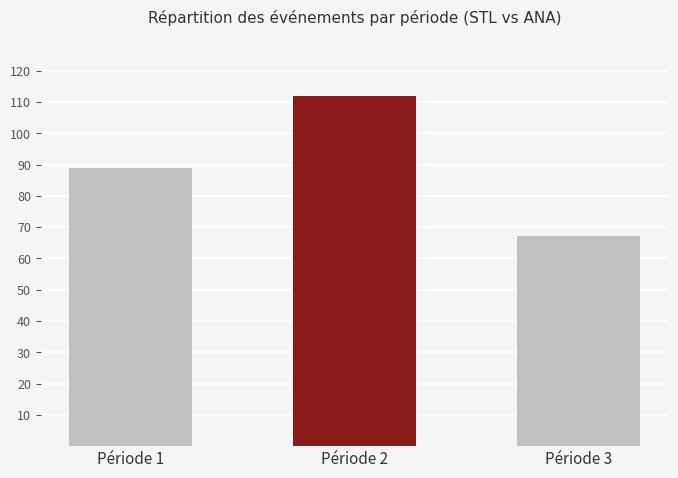

What is the average value?

89